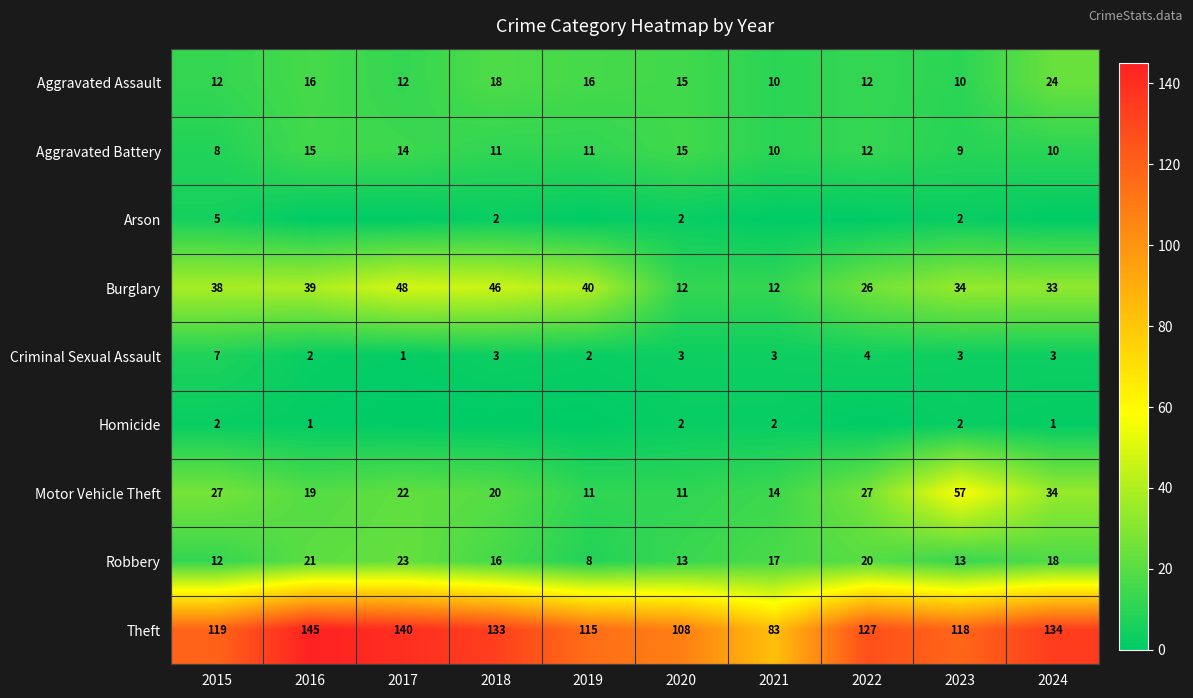

The value of Aggravated Assault at 2018 is 28. True or false?

False